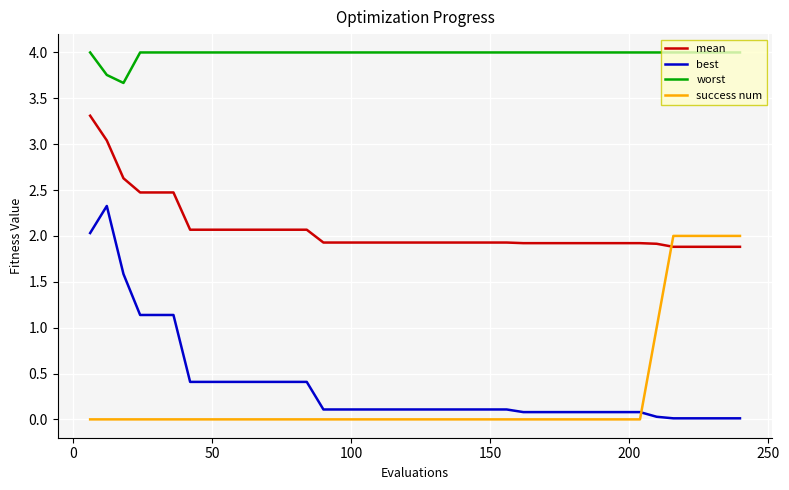

What is the difference between the maximum and minimum values in the best series?

2.3